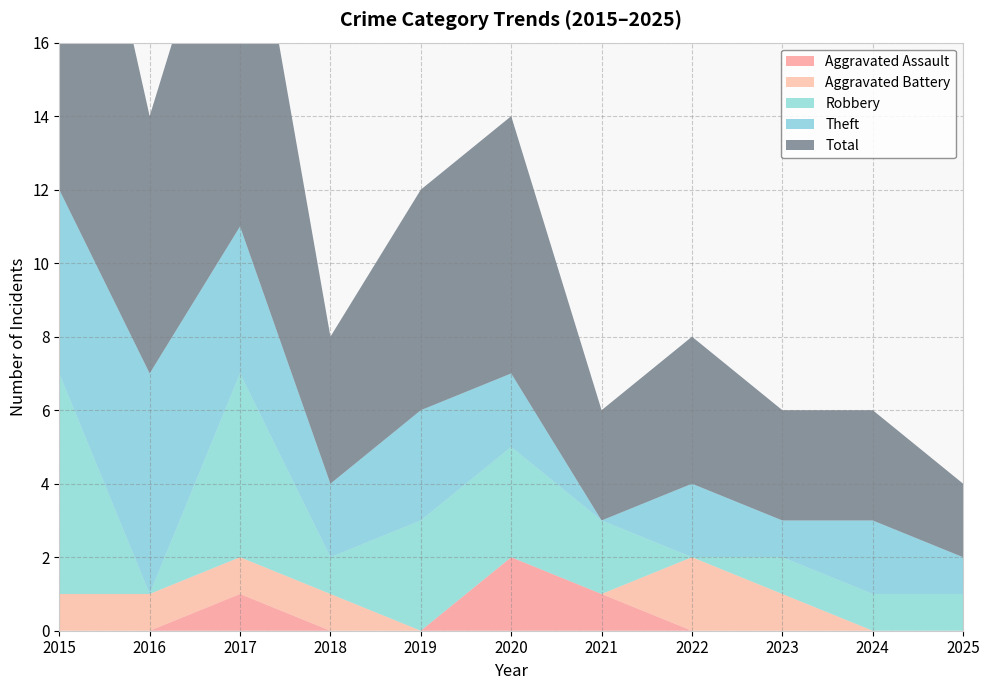

Reading left to right, list all the values displayed in this chart.

Aggravated Assault: 2015=0	2016=0	2017=1	2018=0	2019=0	2020=2	2021=1	2022=0	2023=0	2024=0	2025=0
Aggravated Battery: 2015=1	2016=1	2017=1	2018=1	2019=0	2020=0	2021=0	2022=2	2023=1	2024=0	2025=0
Robbery: 2015=6	2016=0	2017=5	2018=1	2019=3	2020=3	2021=2	2022=0	2023=1	2024=1	2025=1
Theft: 2015=5	2016=6	2017=4	2018=2	2019=3	2020=2	2021=0	2022=2	2023=1	2024=2	2025=1
Total: 2015=13	2016=7	2017=11	2018=4	2019=6	2020=7	2021=3	2022=4	2023=3	2024=3	2025=2